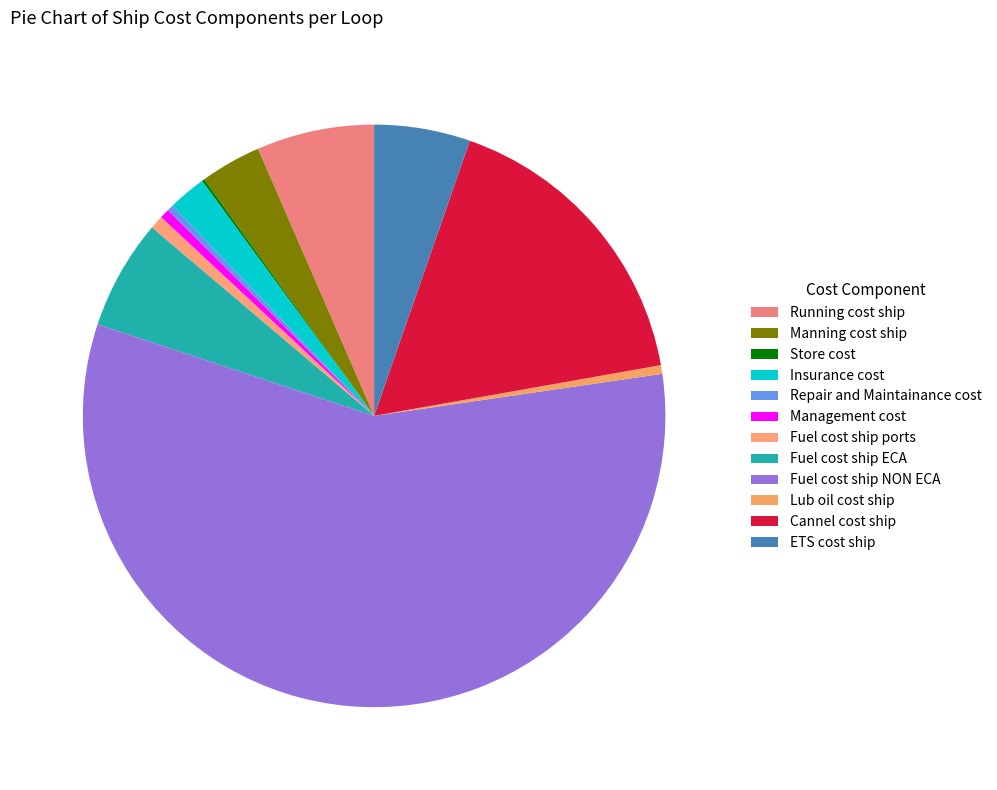

To the nearest percent, what percentage of the pie is Cannel cost ship?

17%